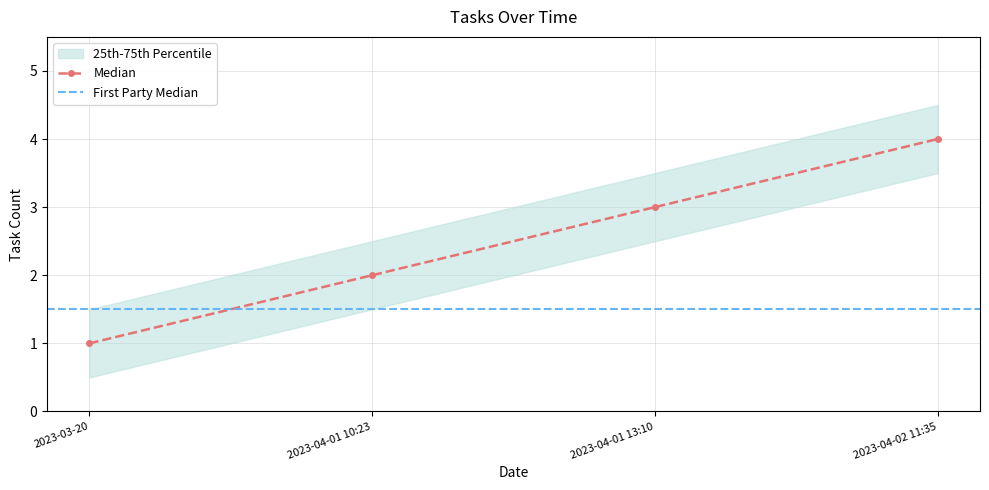

Reading right to left, list all the values displayed in this chart.

cumulative_tasks: 2023-04-02 11:35=4.0	2023-04-01 13:10=3.0	2023-04-01 10:23=2.0	2023-03-20=1.0
lower_band: 2023-04-02 11:35=3.5	2023-04-01 13:10=2.5	2023-04-01 10:23=1.5	2023-03-20=0.5
upper_band: 2023-04-02 11:35=4.5	2023-04-01 13:10=3.5	2023-04-01 10:23=2.5	2023-03-20=1.5